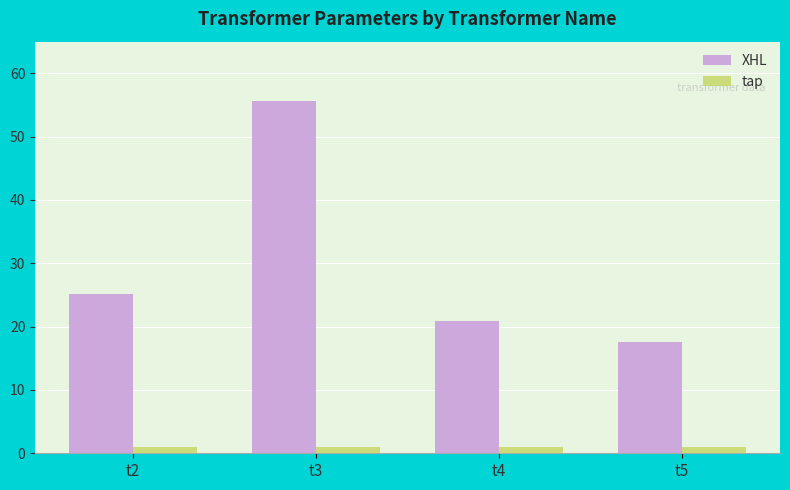

Rank the series by their maximum value, from lowest to highest.

tap, XHL